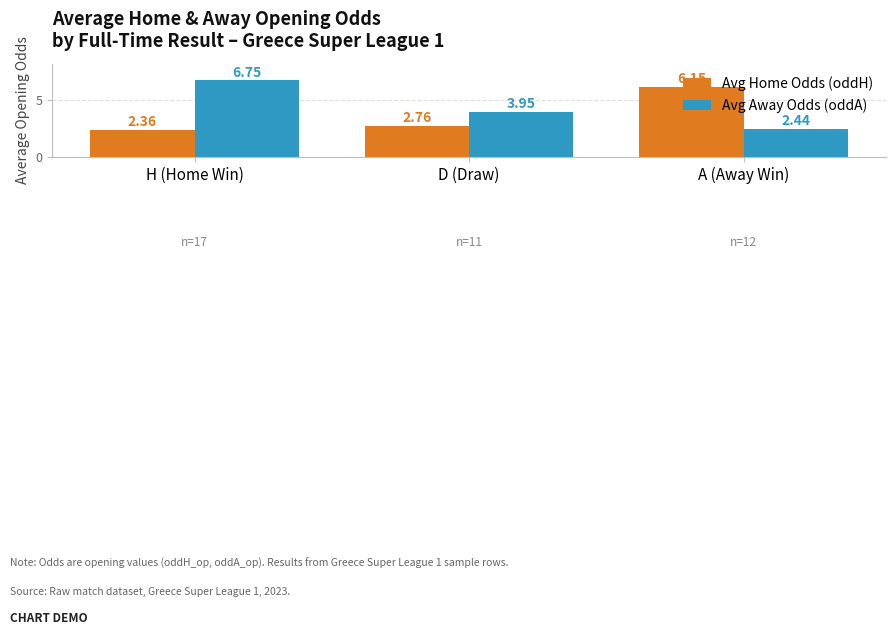

At which label does Avg Away Odds (oddA) first exceed 3?

H (Home Win)